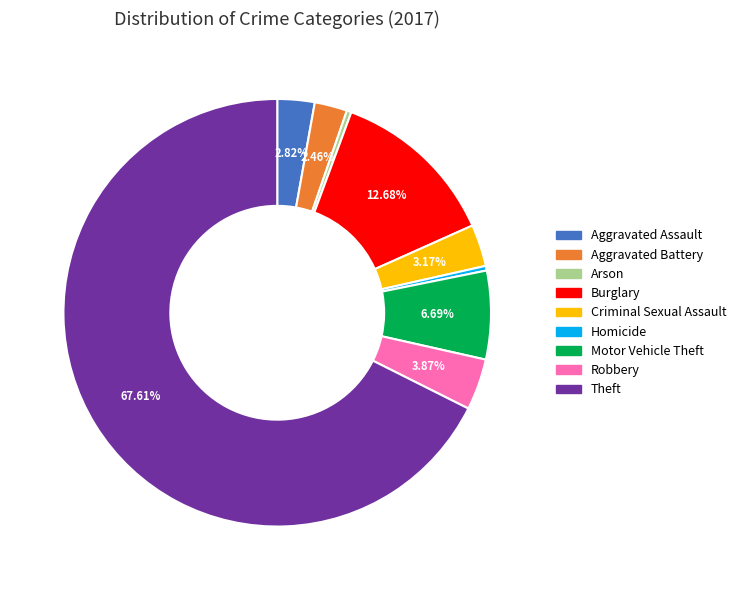

What is the largest slice in the pie chart?

Theft